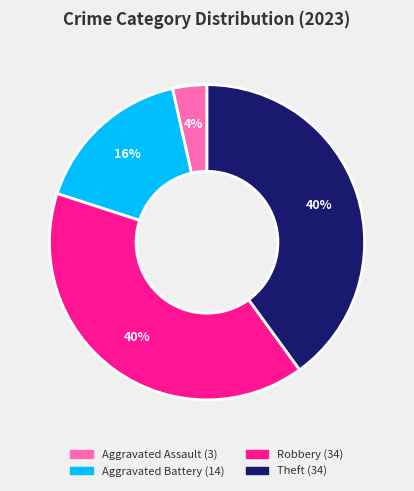

Count the number of slices in the pie.

4